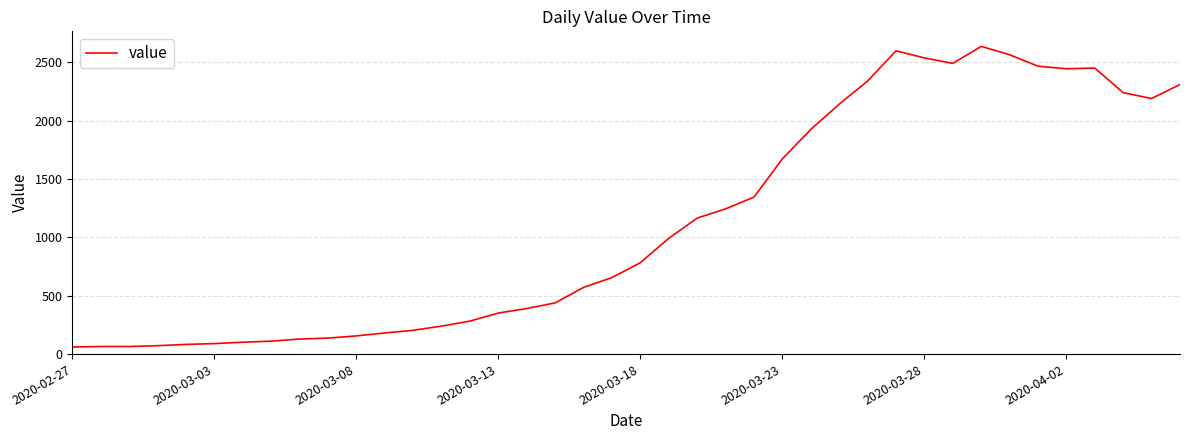

What is the difference between the maximum and minimum values?

2577